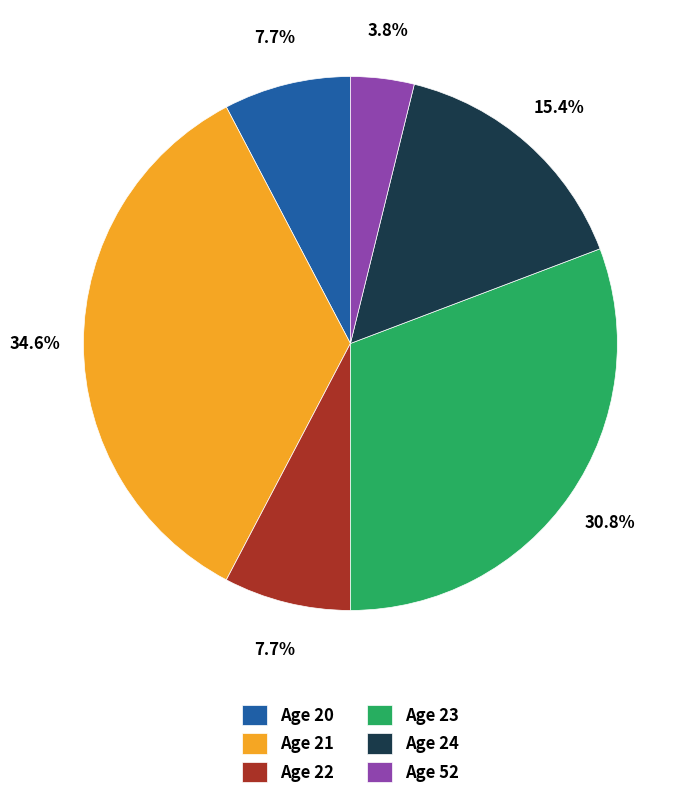

Which slice is the largest?

Age 21